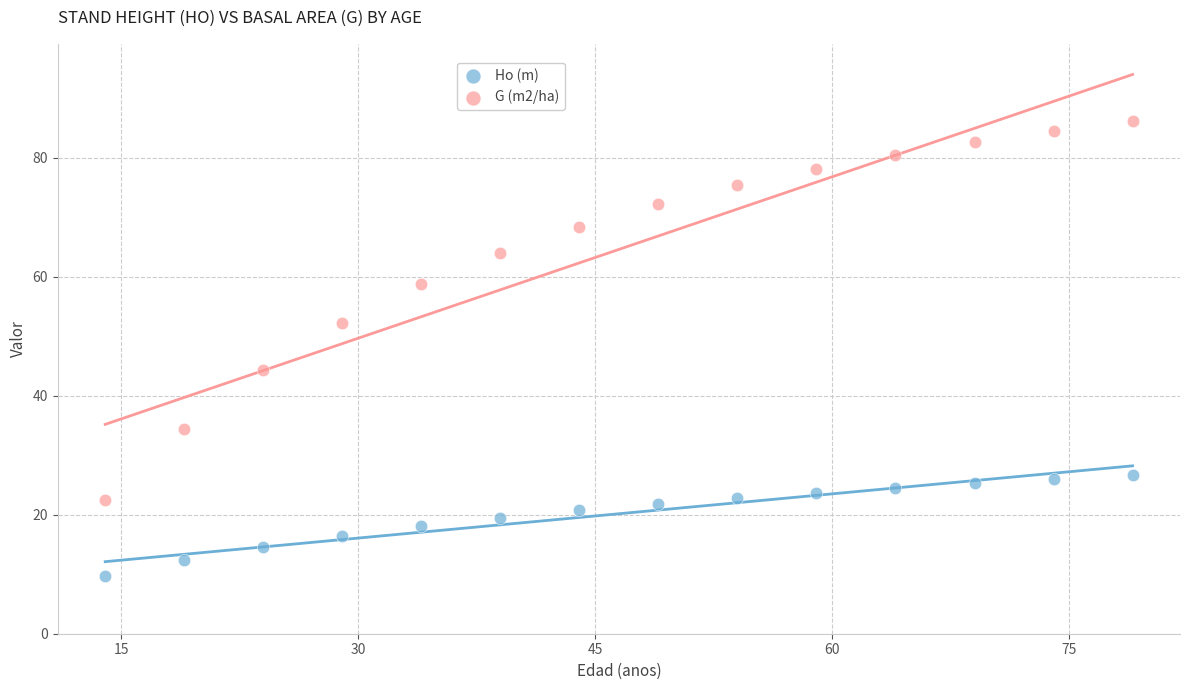

In the G (m2/ha) series, what Y value is closest to 54?

52.2